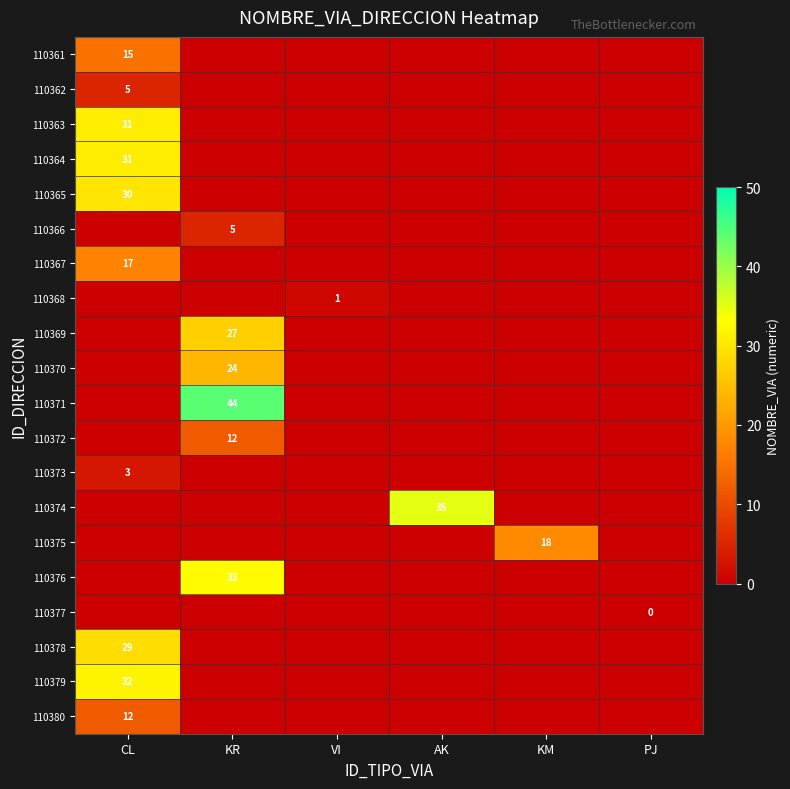

Is it true that 110361 equals 15 at CL?

True